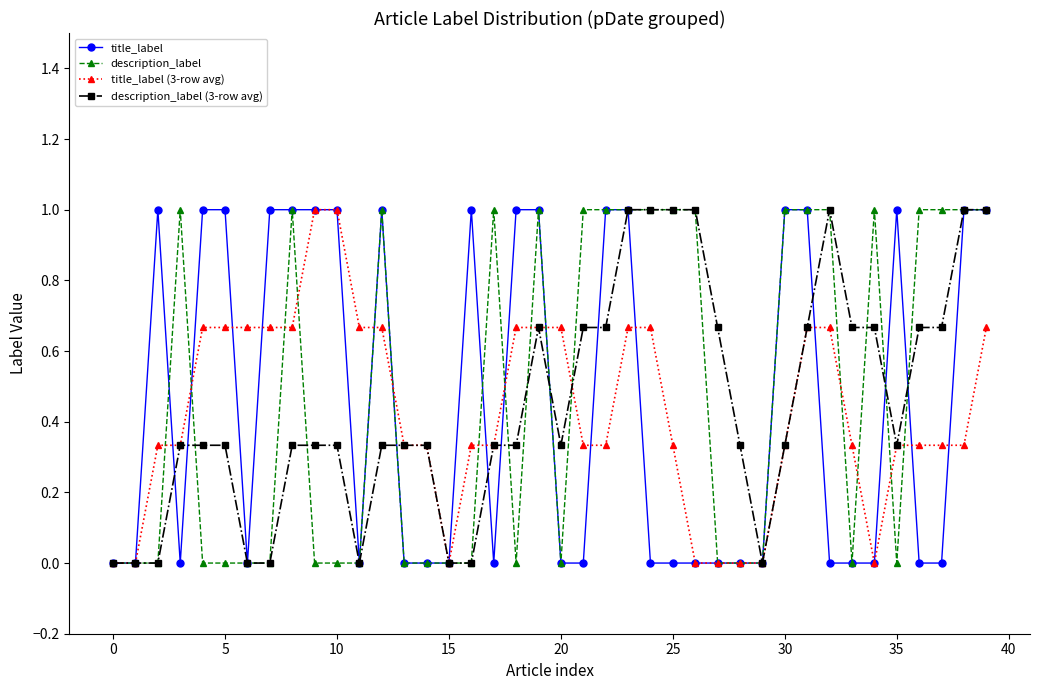

What is the greatest value displayed?

1.0